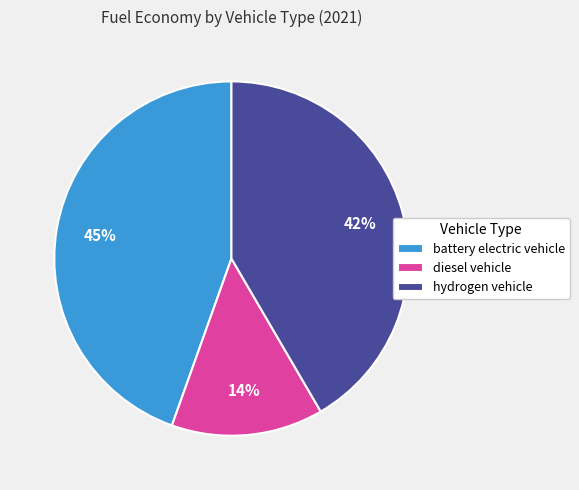

To the nearest percent, what percentage of the pie is hydrogen vehicle?

42%